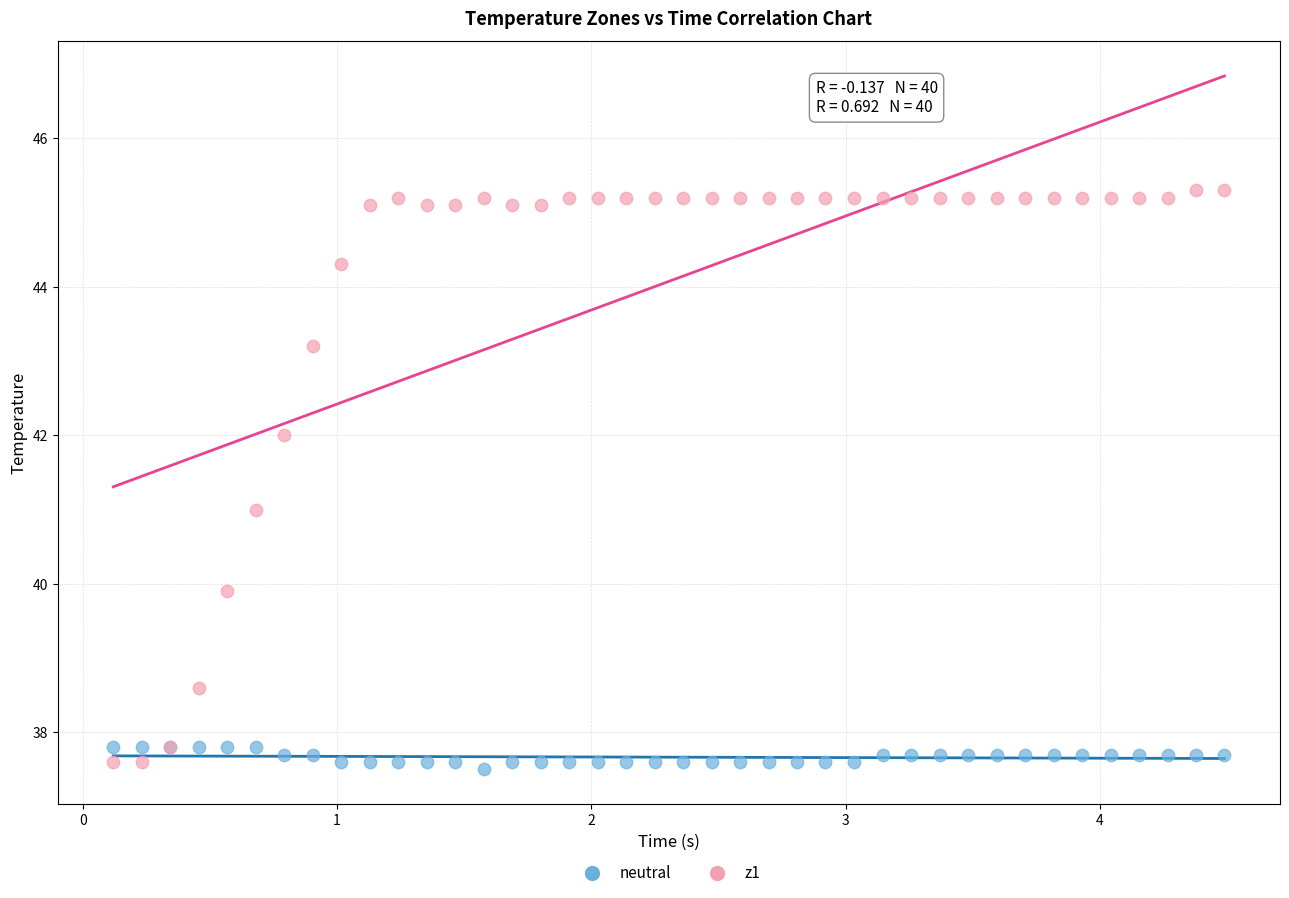

Which series contains the lowest Y value?

neutral